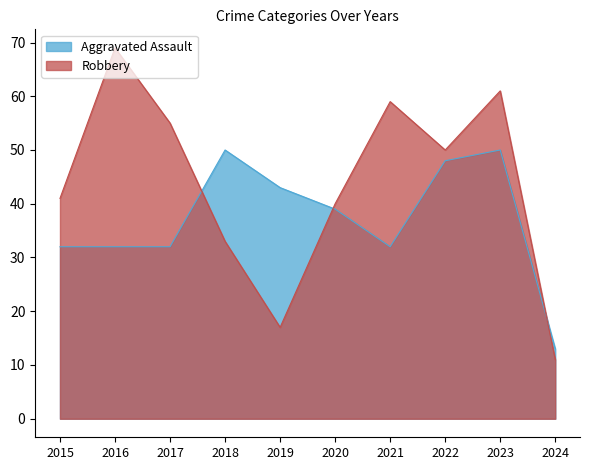

Is it true that Aggravated Assault equals 32 at 2015?

True